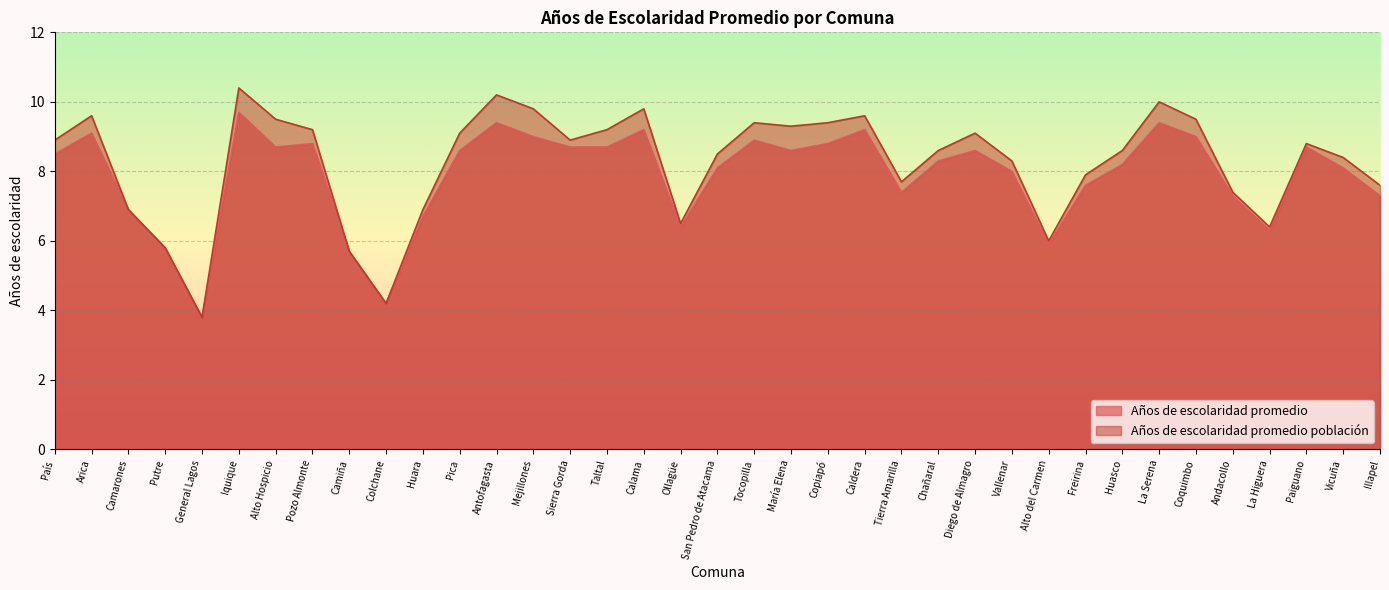

True or false: Años de escolaridad promedio and Años de escolaridad promedio población intersect in this chart.

False